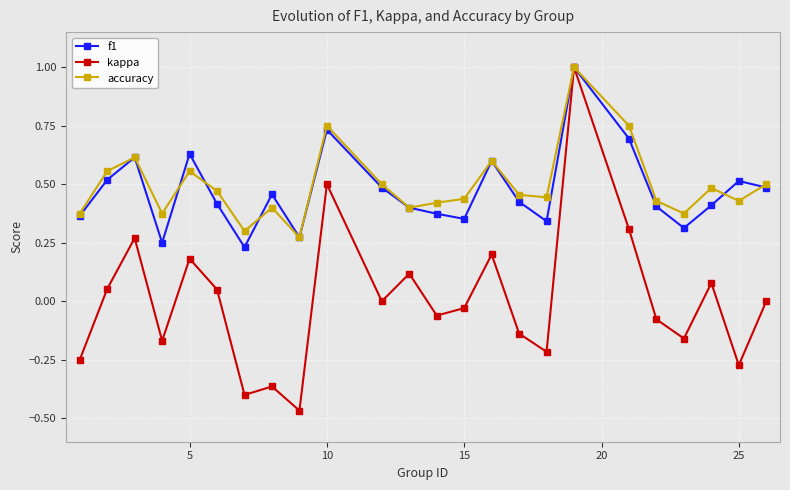

True or false: f1 has more than 1 interior local peaks.

True